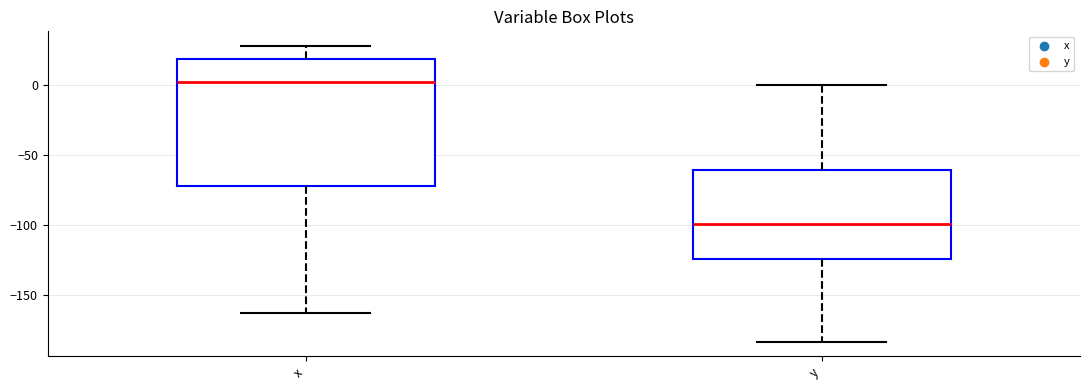

Reading left to right, read every box against the y-axis: the position of its median line, the range the box covers, and the ends of its whiskers. The values are not printed on the chart, so give them approximately, as read against the axis.

x: median 0, box -70 to 20, whiskers -165 to 30
y: median -100, box -125 to -60, whiskers -185 to 0